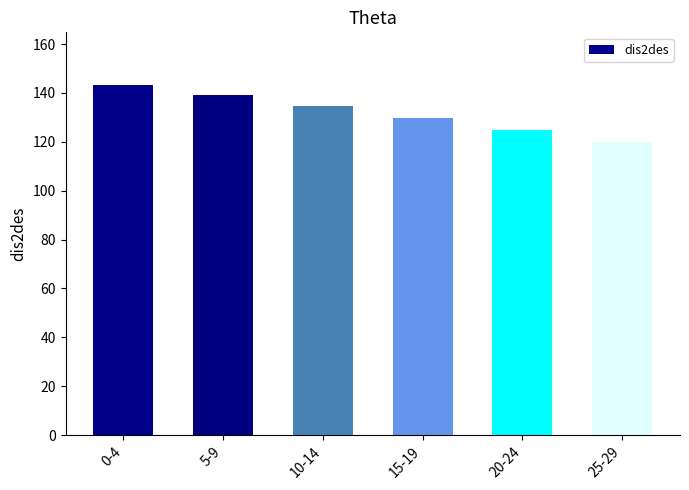

How many bars are there in total?

6